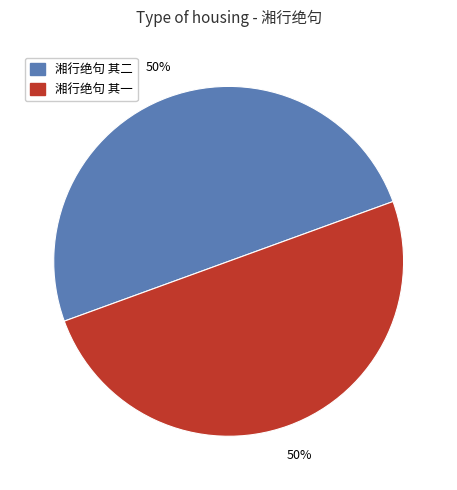

Do 湘行绝句 其二 and 湘行绝句 其一 together represent more than half of the pie?

Yes